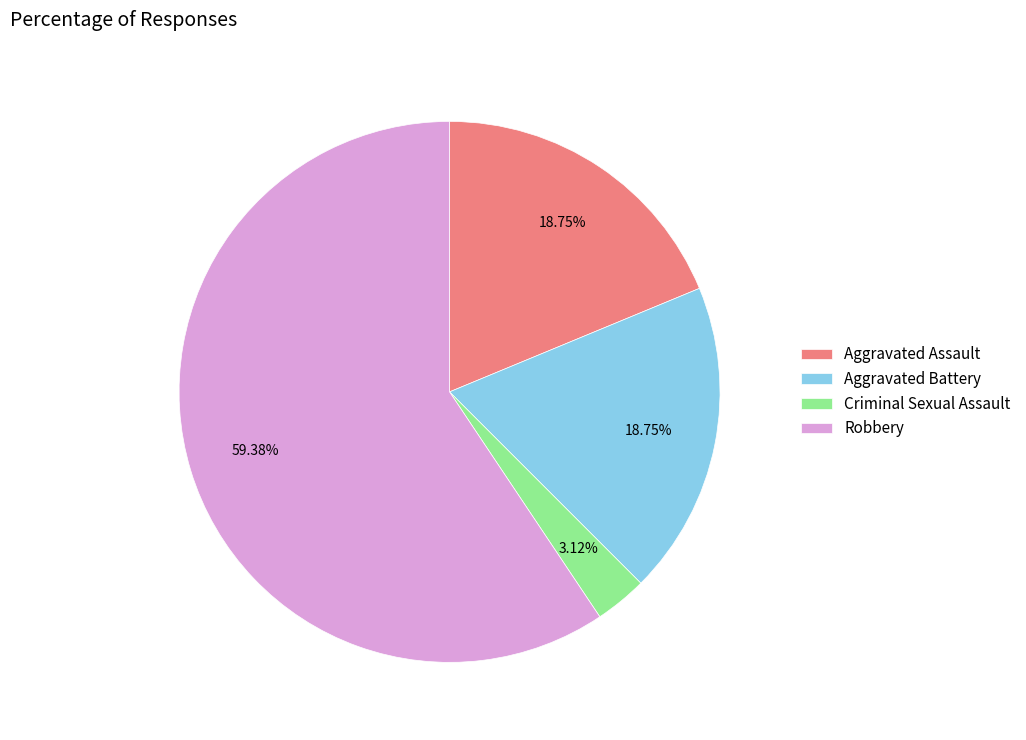

How many segments does this pie chart have?

4